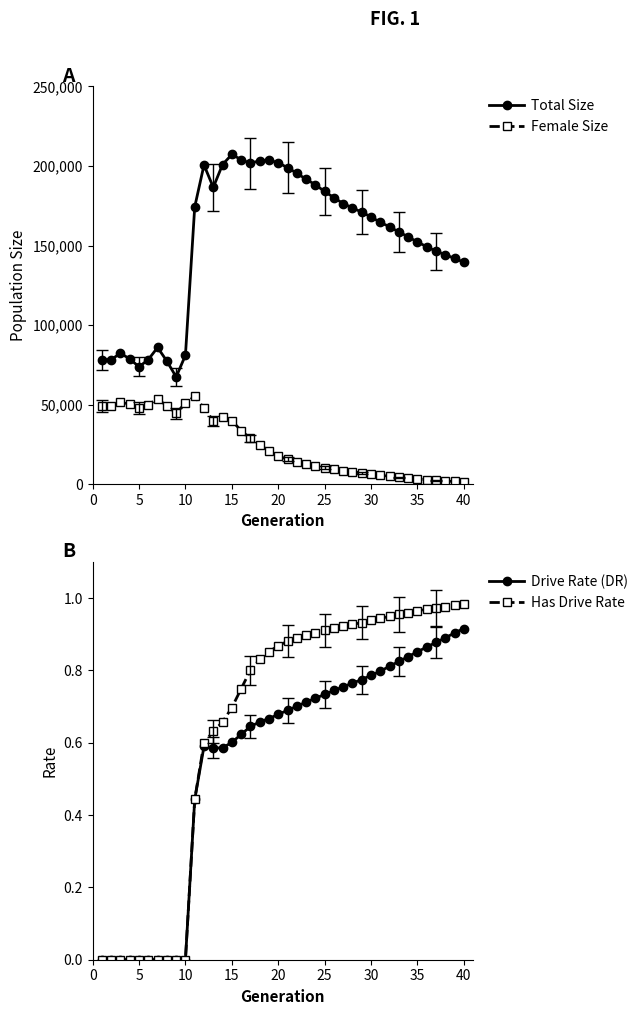

True or false: Female Size has more than 0 interior local peaks.

True